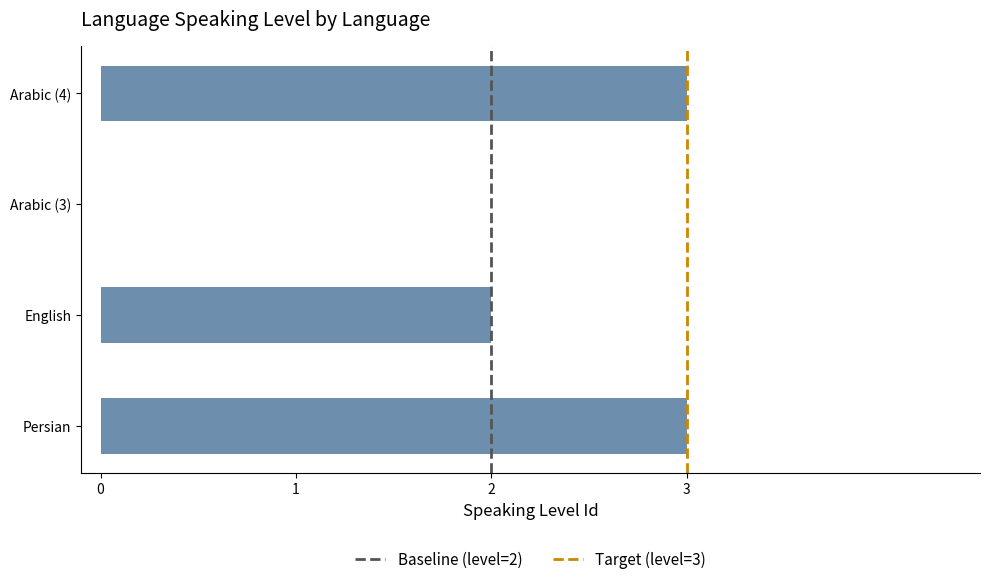

True or false: the data shows 1 at Arabic (3).

False